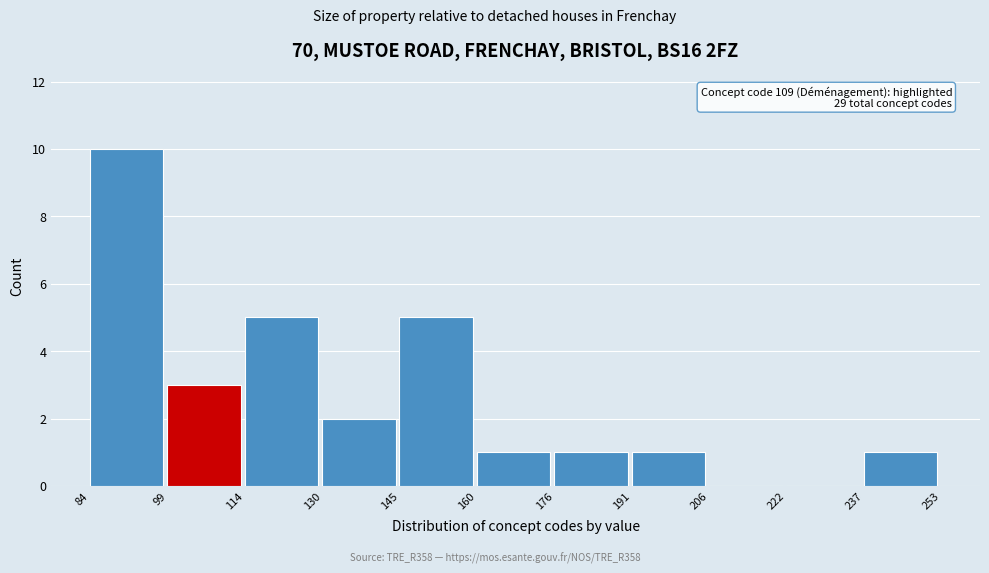

Over which range of the x-axis is the bar tallest?

84 to 99